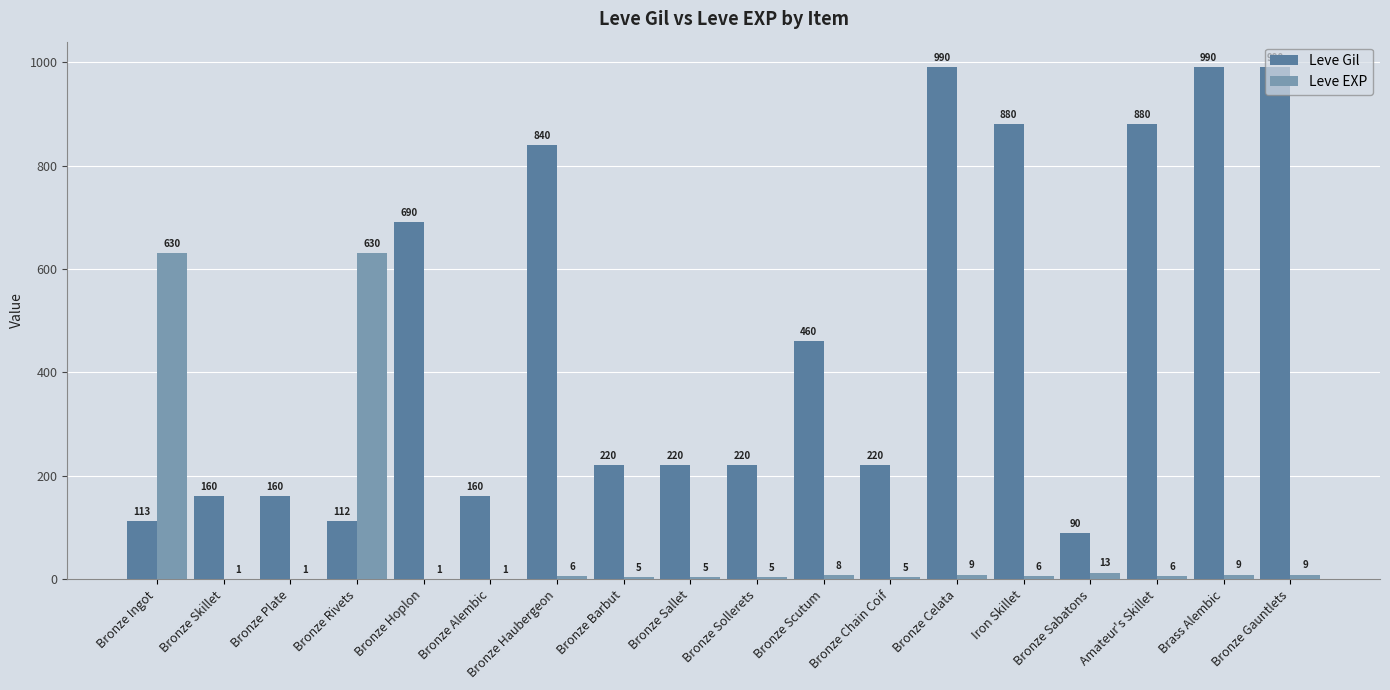

Are the bars horizontal?

No